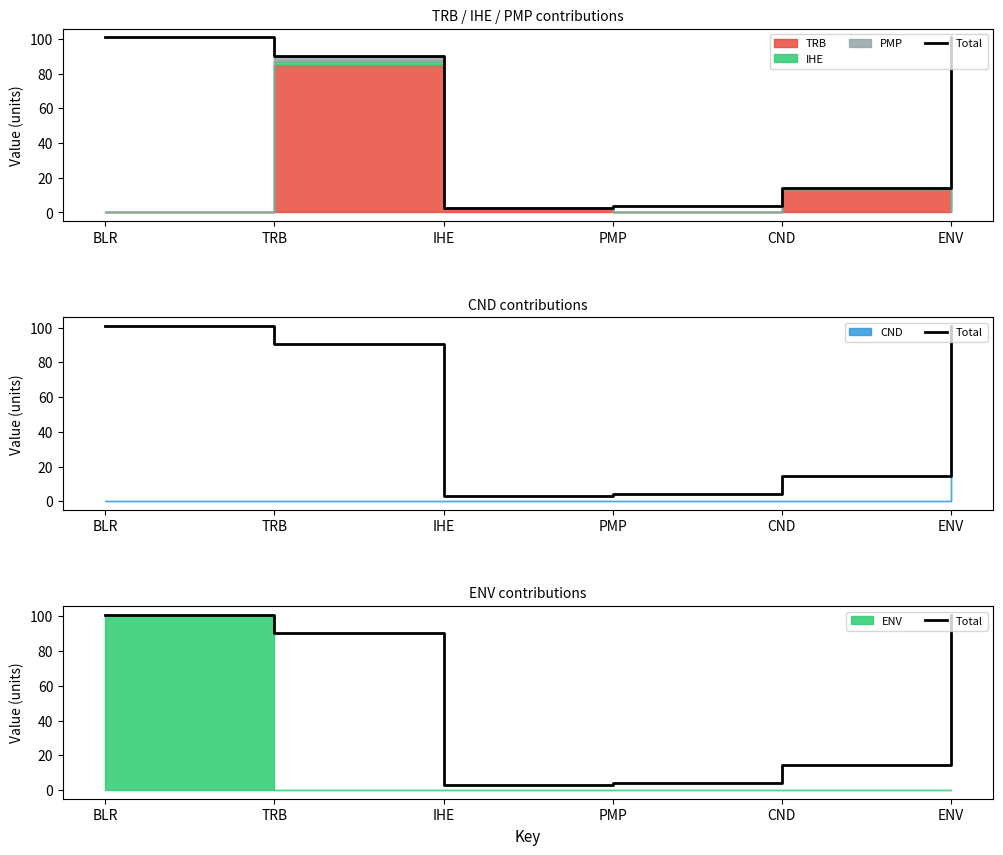

What is the value of the 2nd point from the left?

90.4